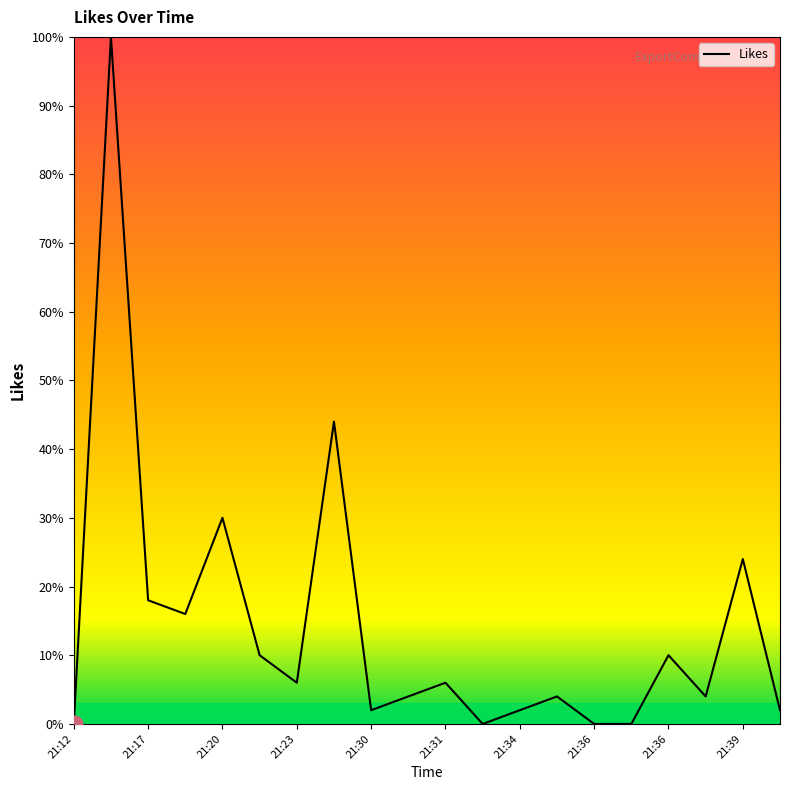

What is the difference between the maximum and minimum values?

100